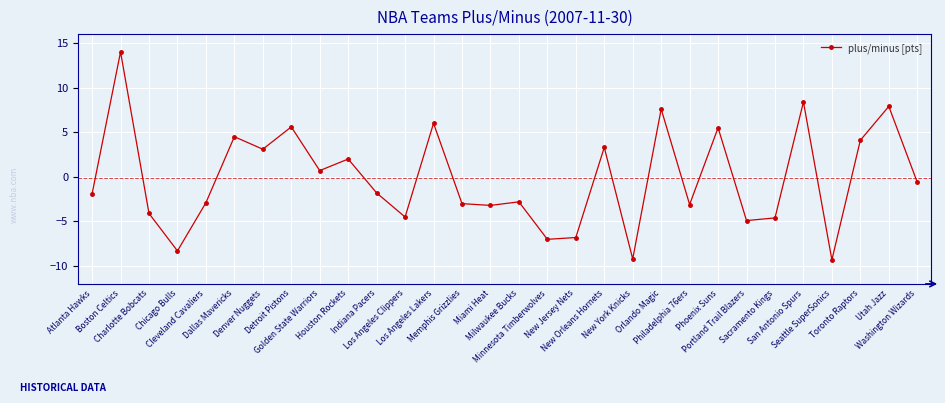

What is the value of the 1st point from the left?

-1.9